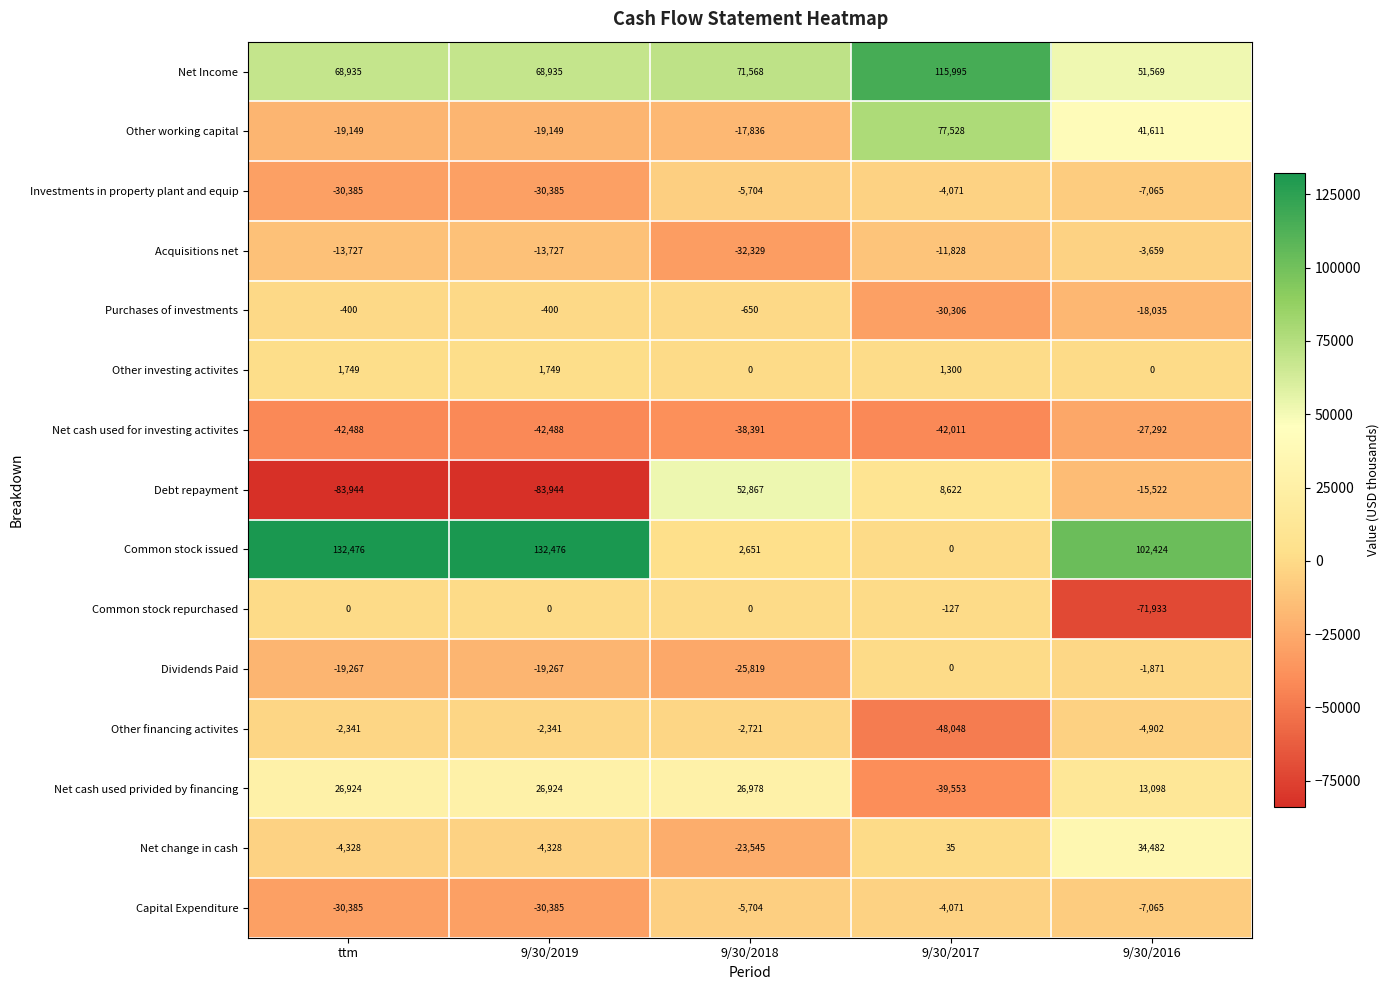

Read the Other financing activites value at ttm, to the nearest 50.

-2350